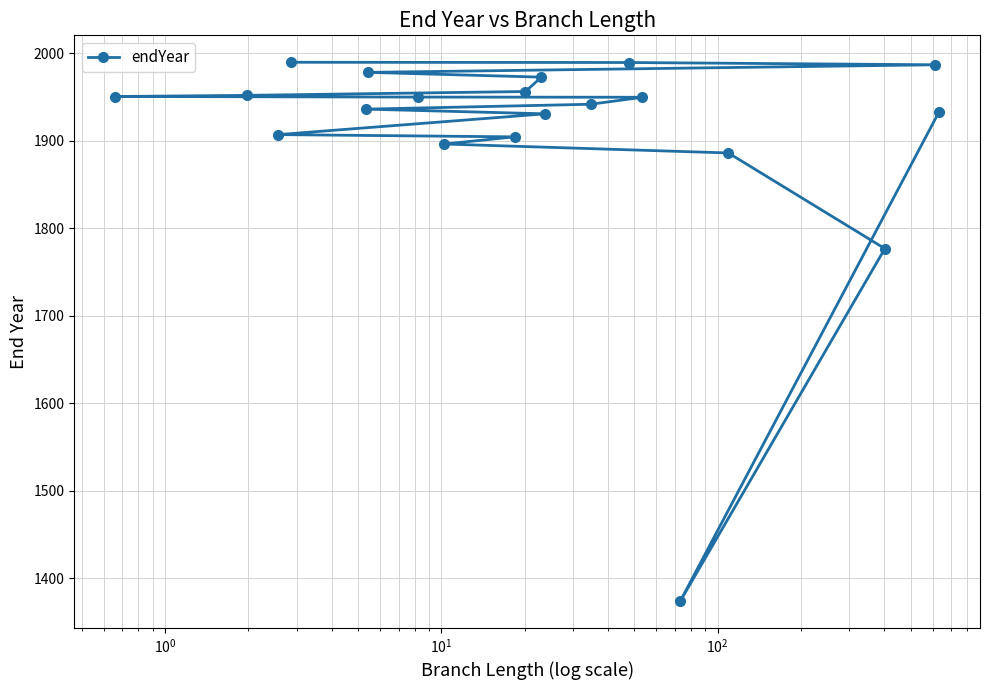

What is the sum of all values?

38156.6